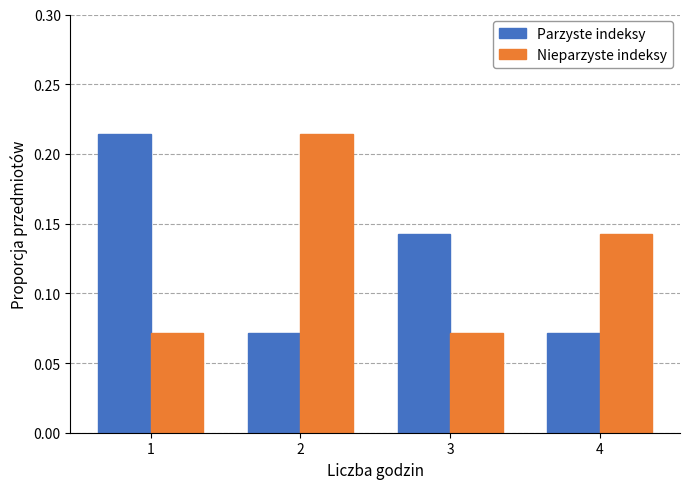

Rank the series at 1 from highest to lowest value.

Parzyste indeksy, Nieparzyste indeksy